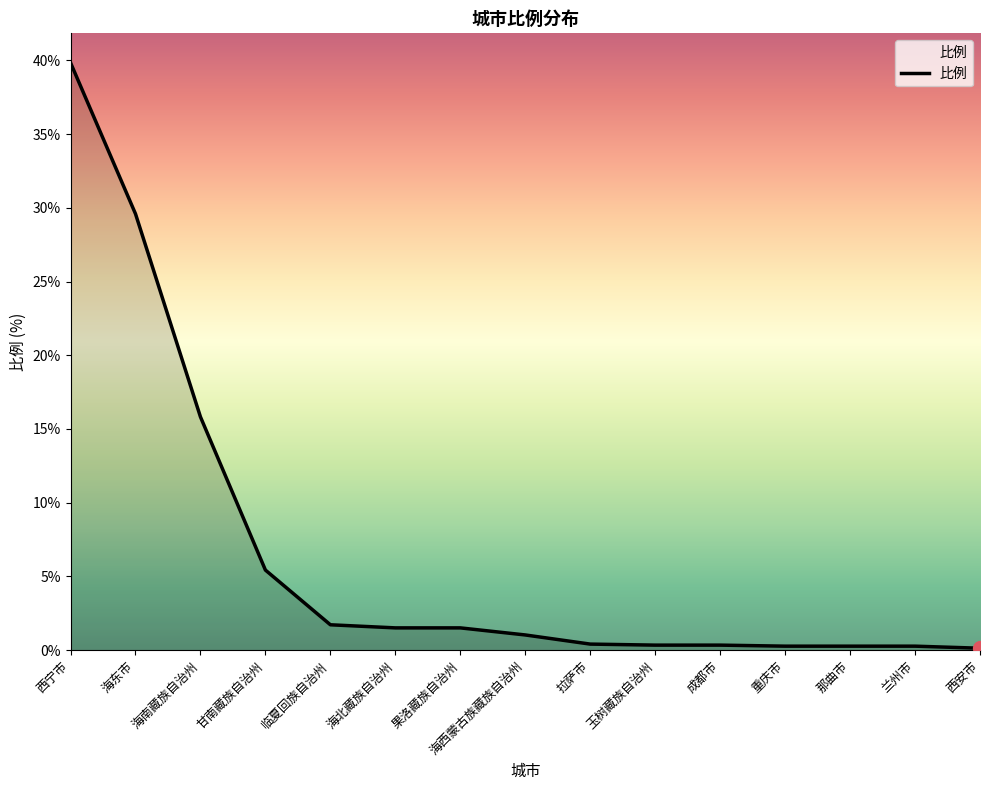

Between 兰州市 and 海南藏族自治州, which is larger?

海南藏族自治州